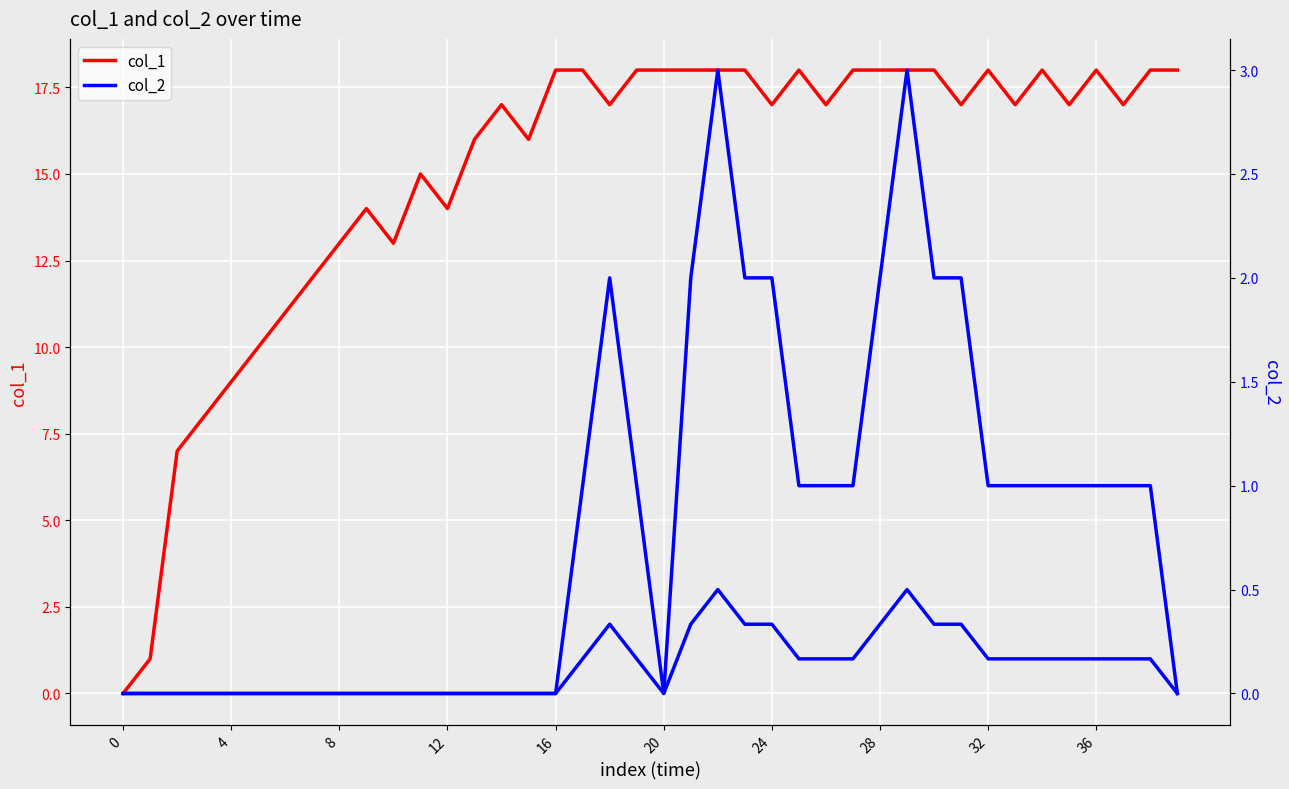

Is the value of col_2 at 18 greater than the value of col_1 at 11?

No